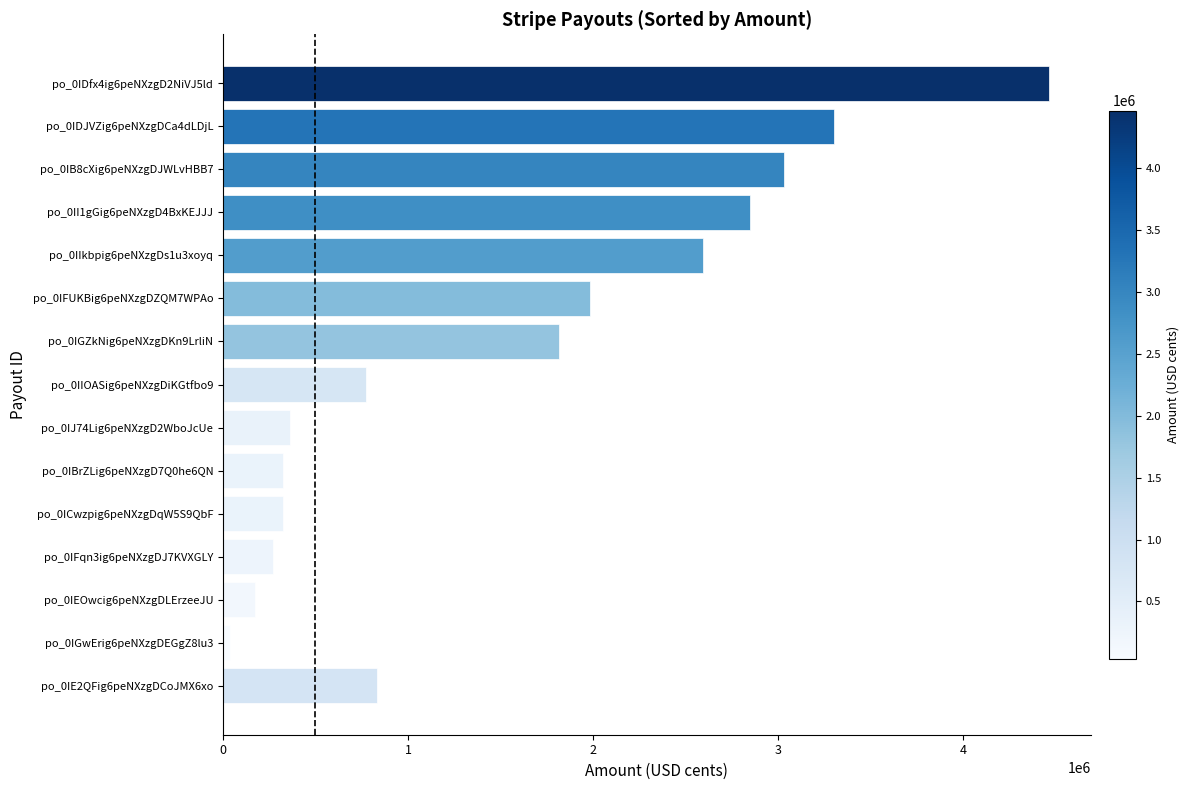

Is it true that the value at po_0IDJVZig6peNXzgDCa4dLDjL is 3300115?

True